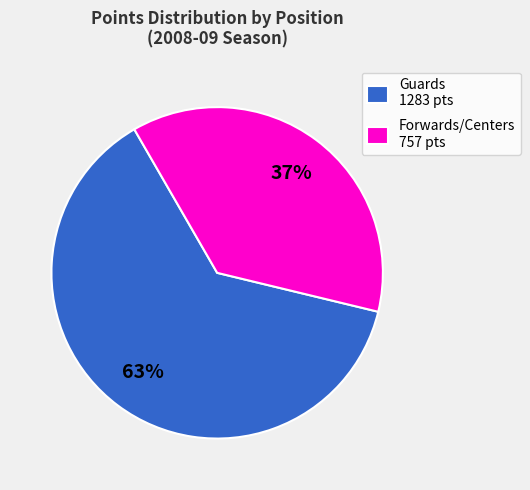

To the nearest percent, what is the difference between the Forwards/Centers 757 pts and Guards 1283 pts slice percentages?

26%